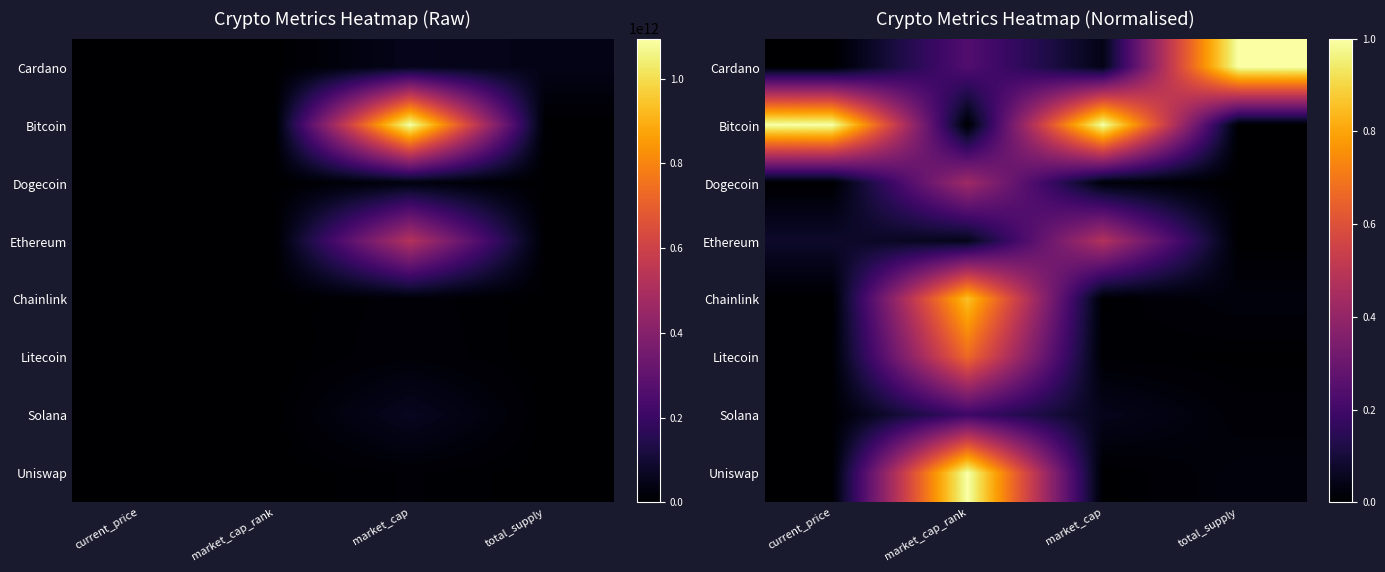

Which label corresponds to the largest value in the chart?

total_supply